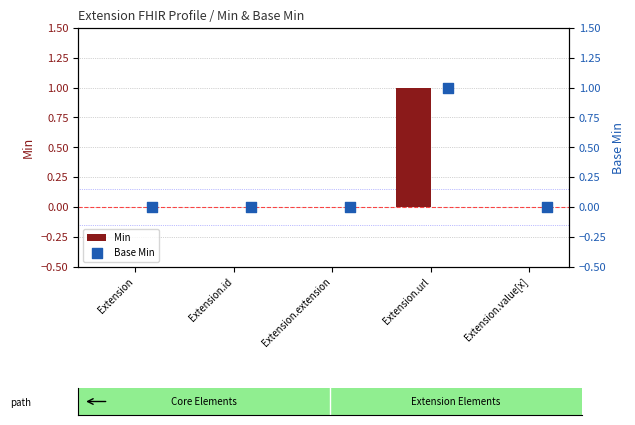

At how many categories does at least one series exceed 0?

1